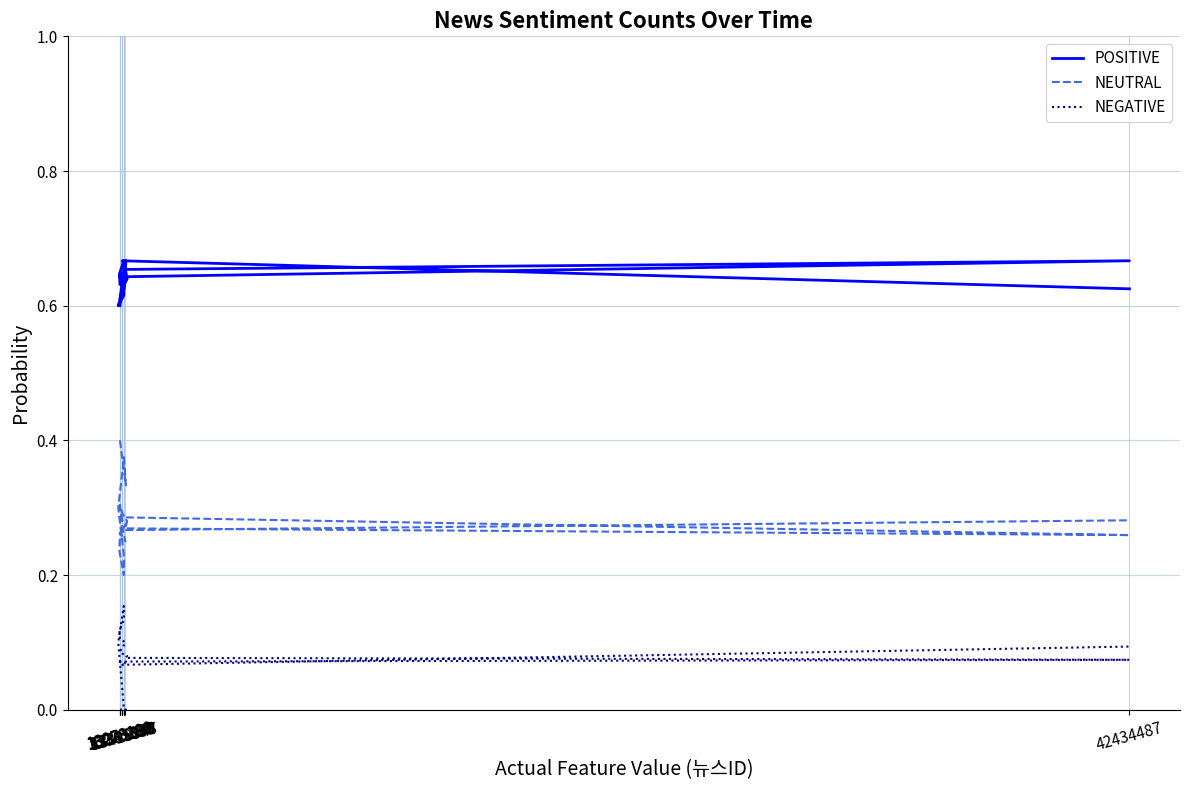

What is the label of the 6th point from the right?

13429947